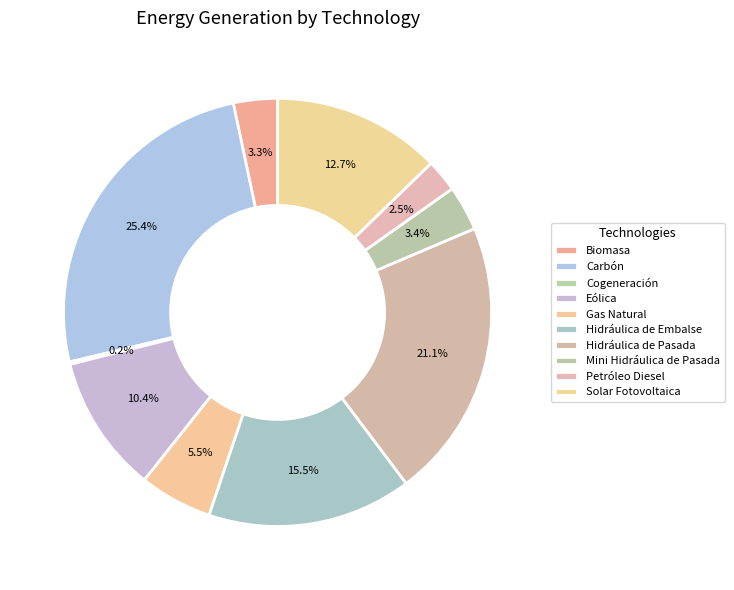

What portion of the pie excludes Cogeneración?

99.8%